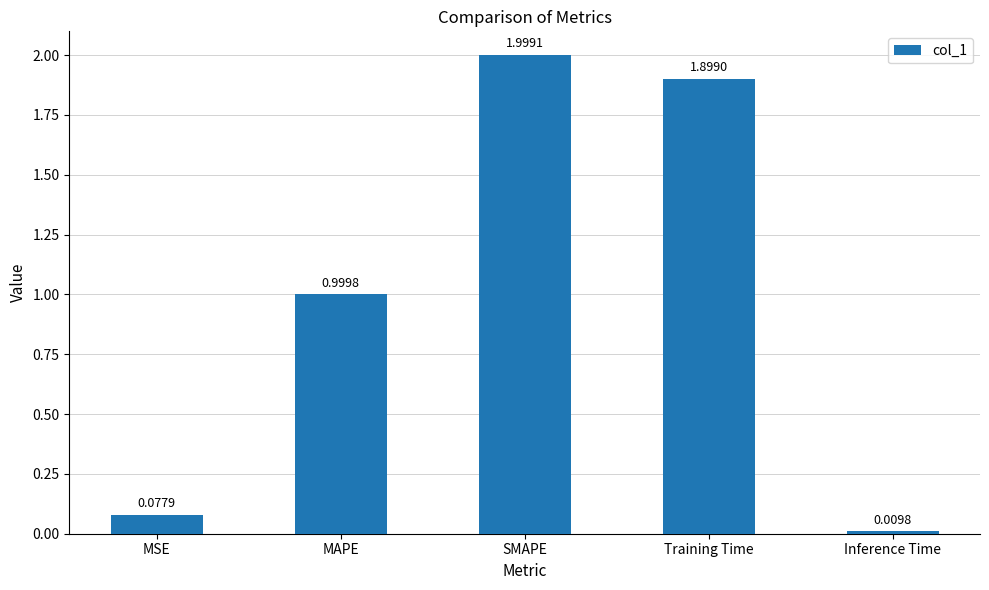

Rank the categories by value from highest to lowest.

SMAPE, Training Time, MAPE, MSE, Inference Time